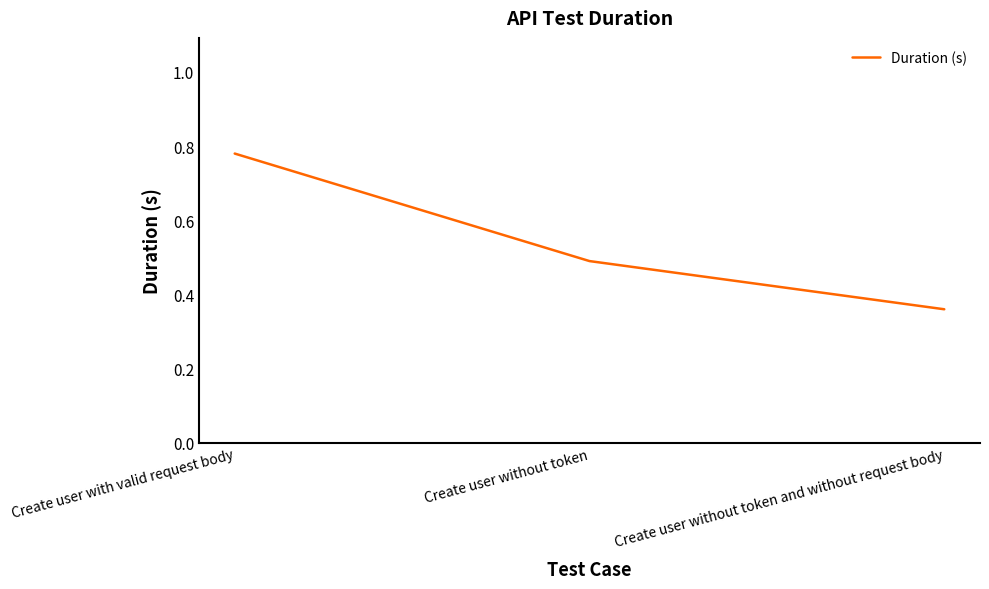

Which label corresponds to the largest value in the chart?

Create user with valid request body